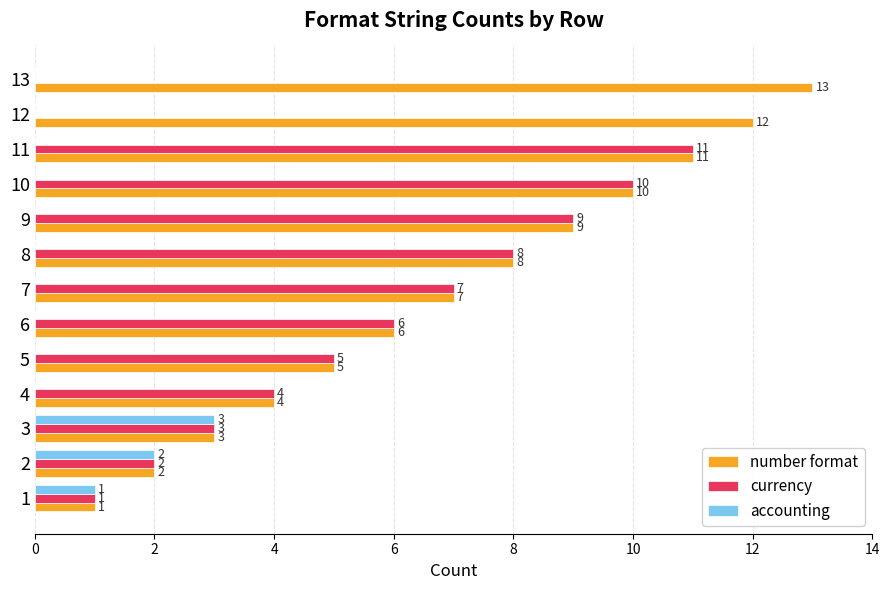

How many values in accounting are above zero?

3